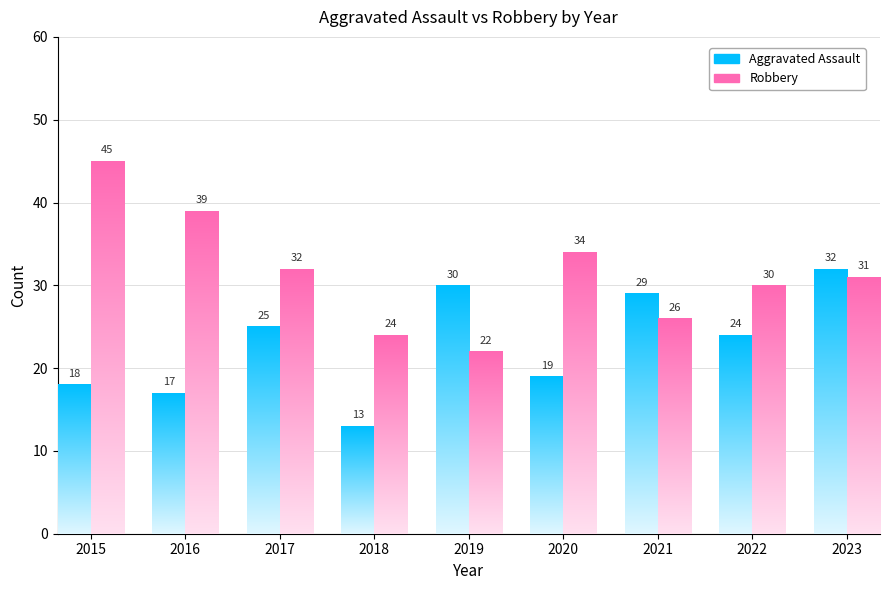

Which series has the widest spread of values?

Robbery